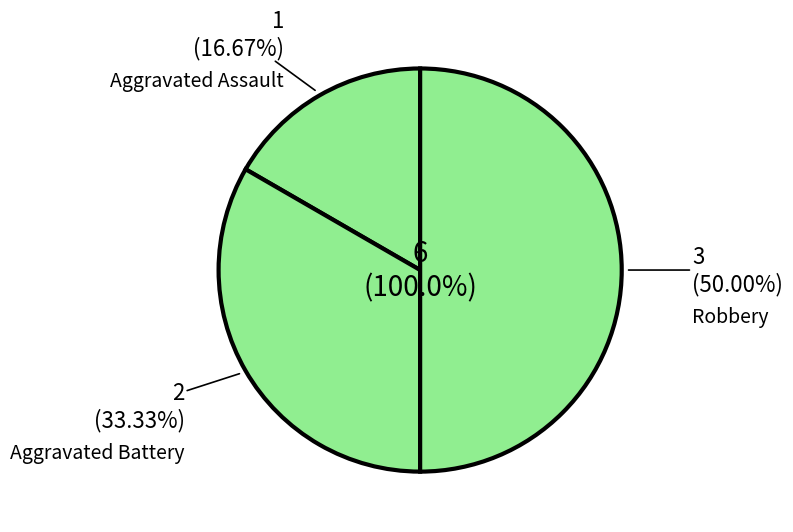

Does any single category account for the majority?

No